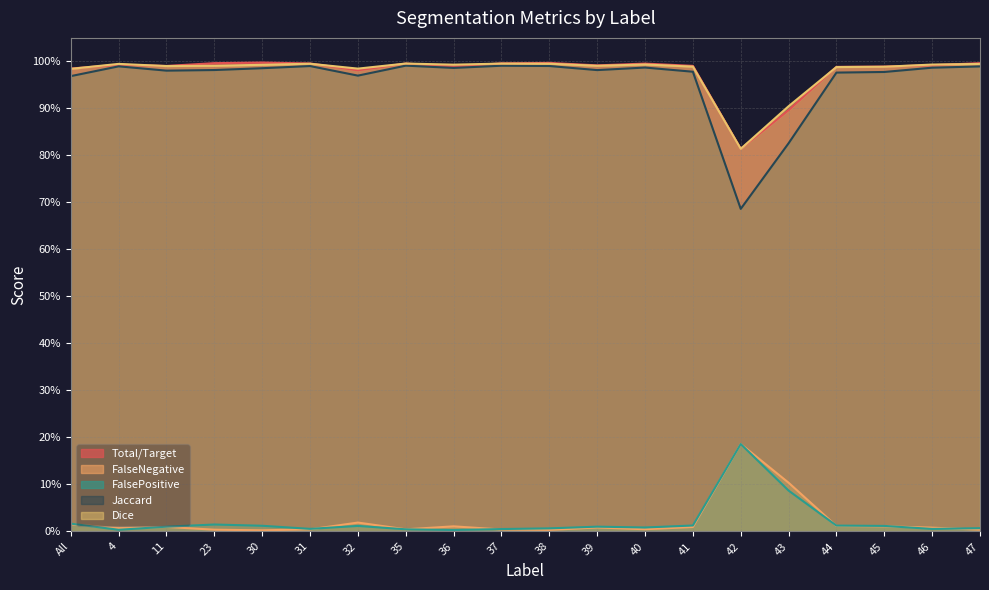

What is the difference between the maximum and minimum values in the FalseNegative series?

0.2